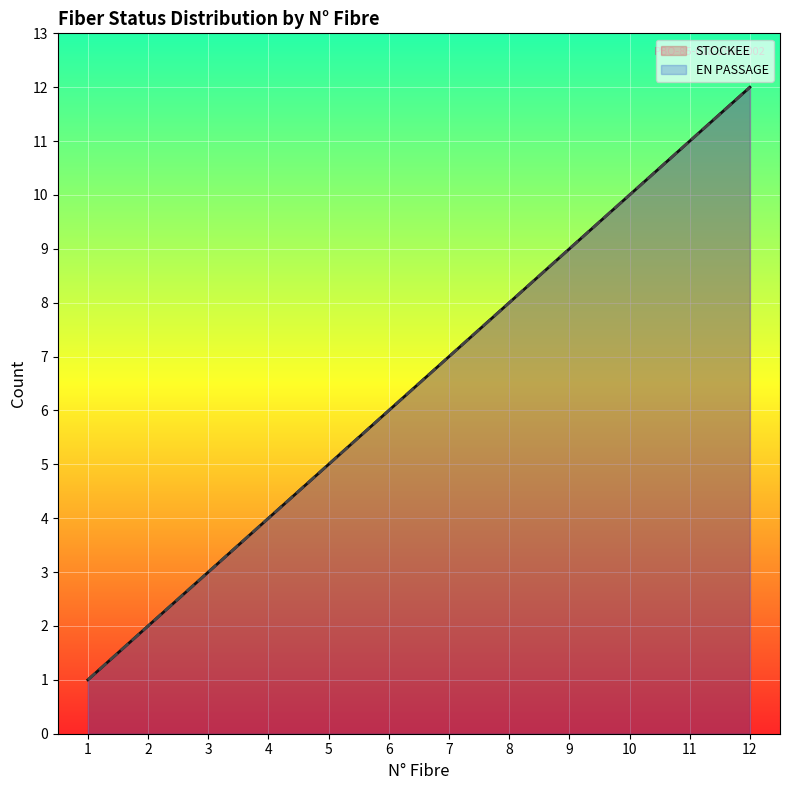

Reading left to right, list all the values displayed in this chart.

STOCKEE: 1	2	3	4	5	6	7	8	9	10	11	12
EN PASSAGE: 1	2	3	4	5	6	7	8	9	10	11	12